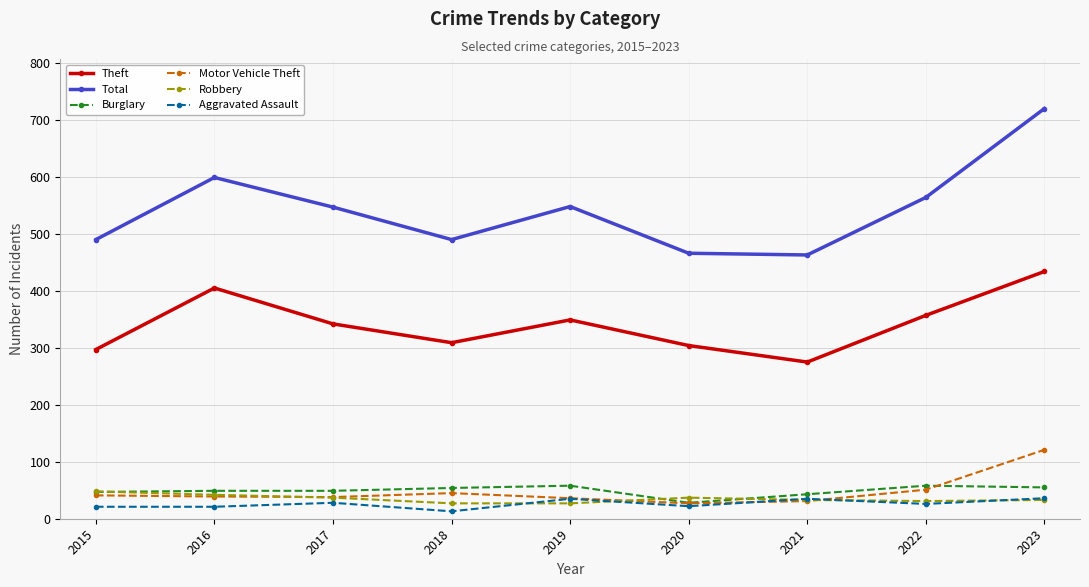

Does the chart display data point markers on the line(s)?

Yes